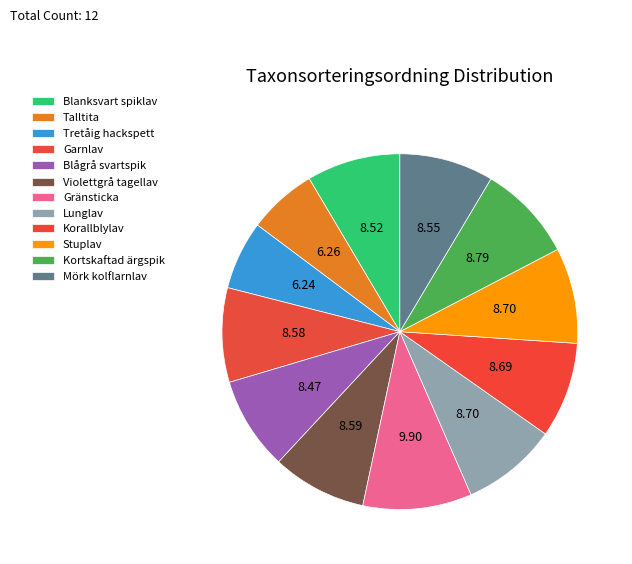

To the nearest percent, what percentage of the pie is Gränsticka?

10%